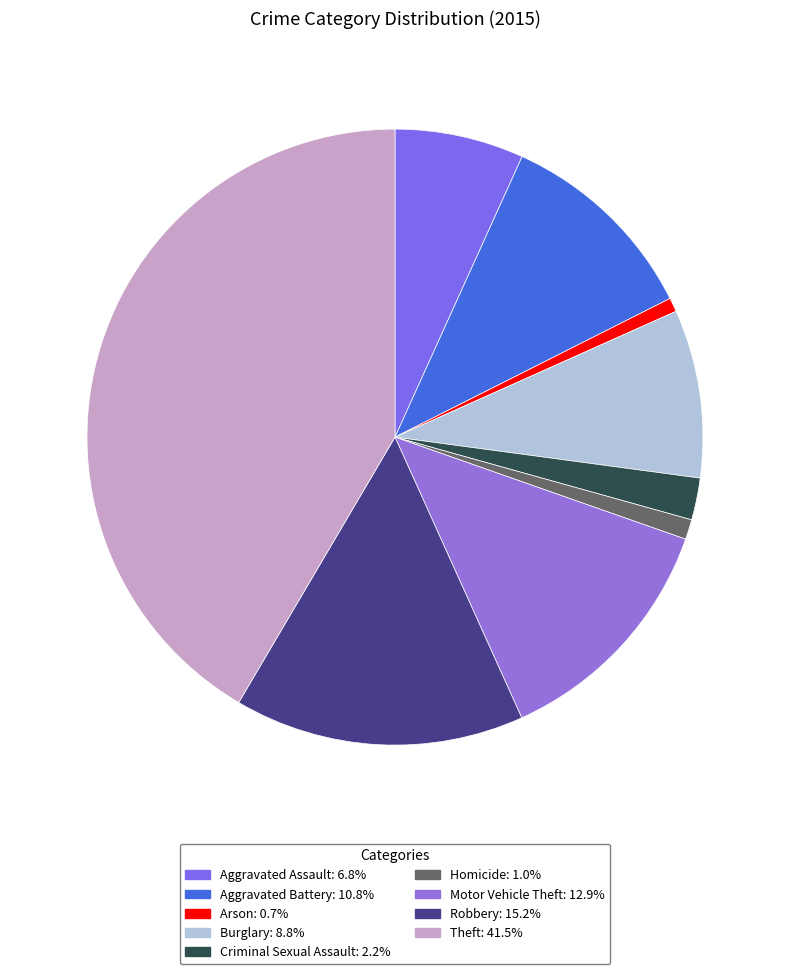

Which category has the smallest portion of the pie?

Arson